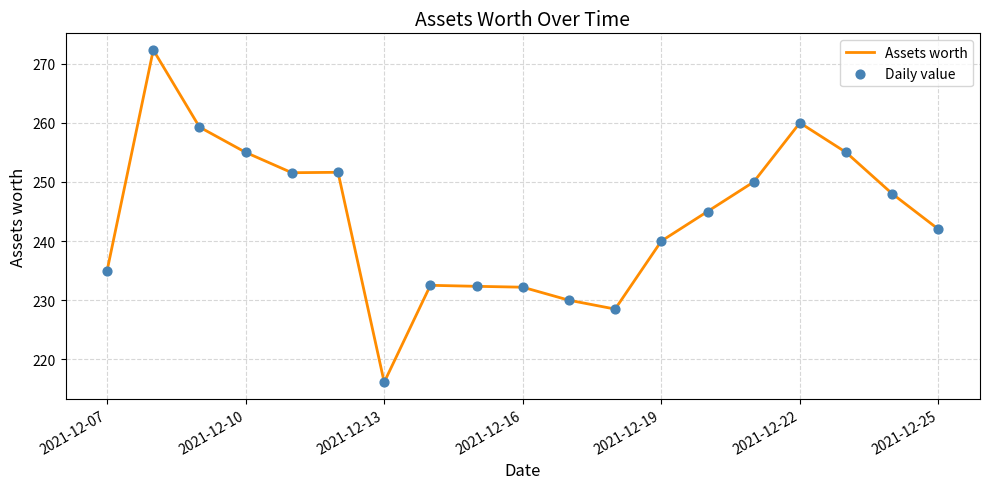

What is the difference between the maximum and minimum values?

56.2